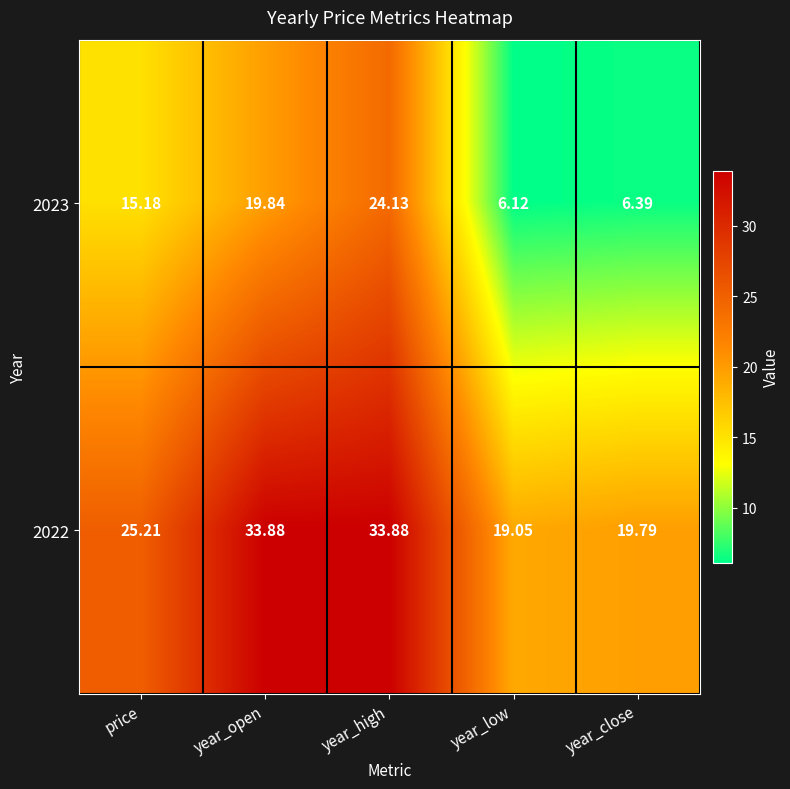

At which category is the sum across all series the highest?

year_high